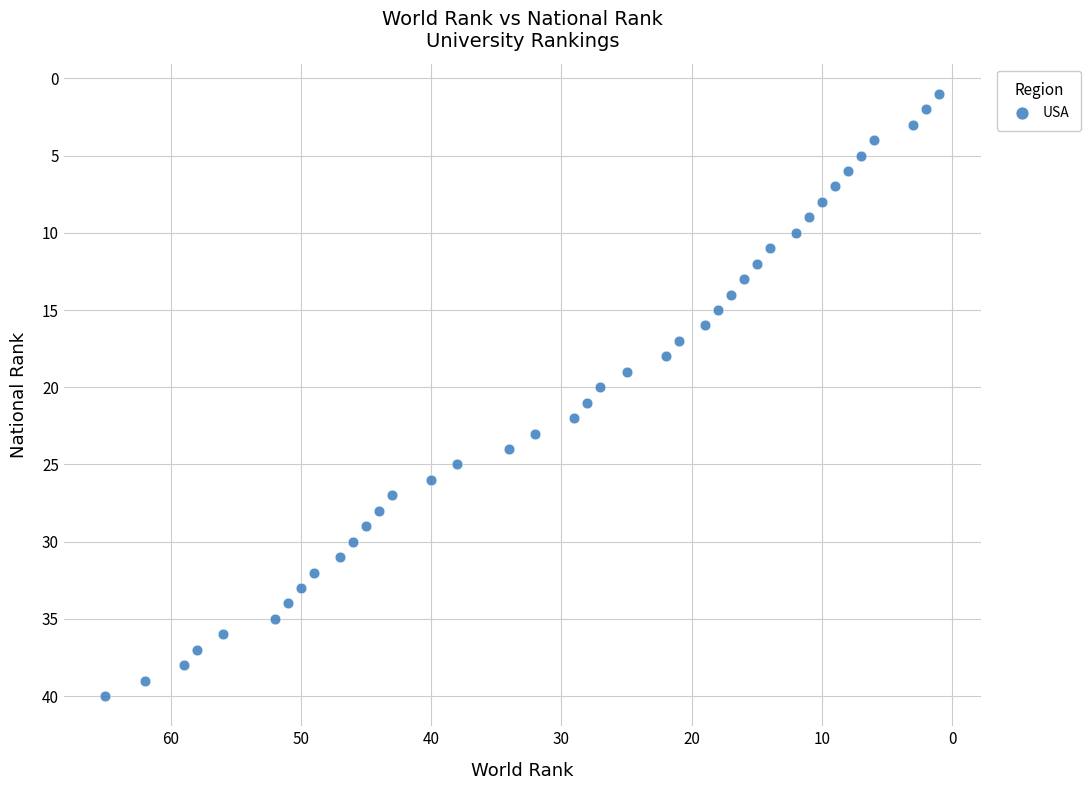

What is the range of Y values (max minus min)?

39